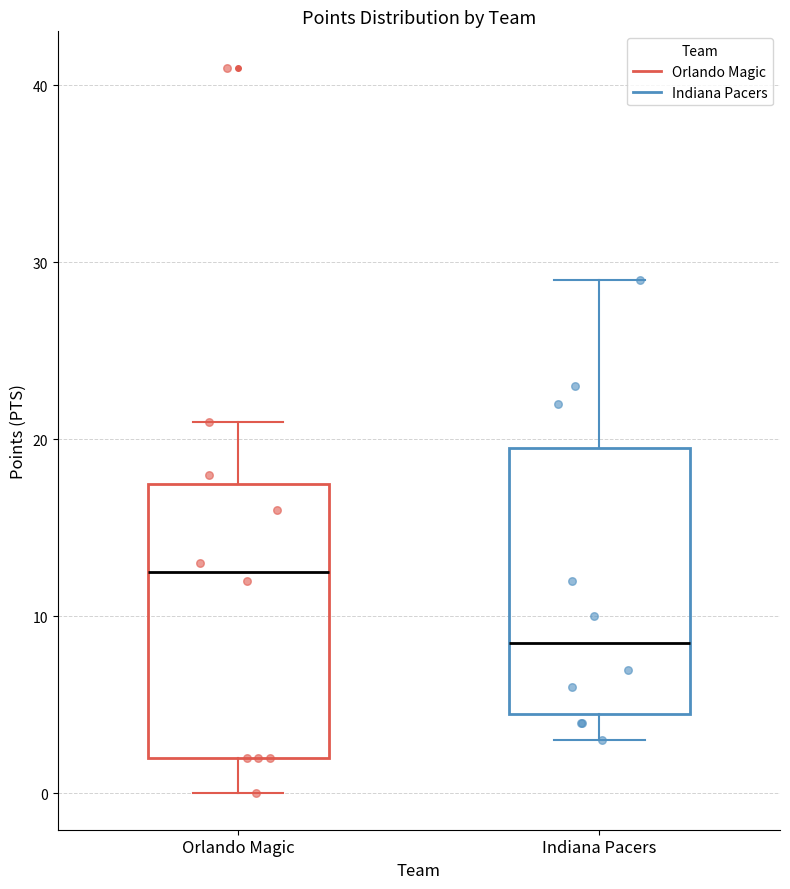

Which box has the lowest median line?

Indiana Pacers